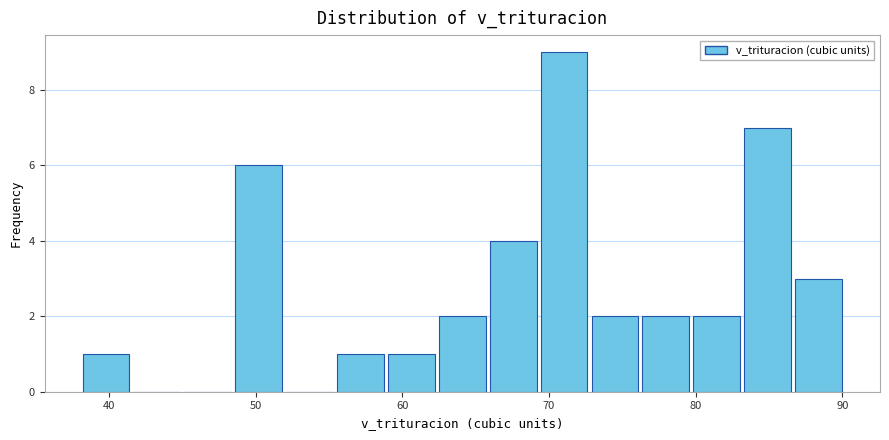

Read against the x-axis, roughly where is the centre of the tallest bar?

71